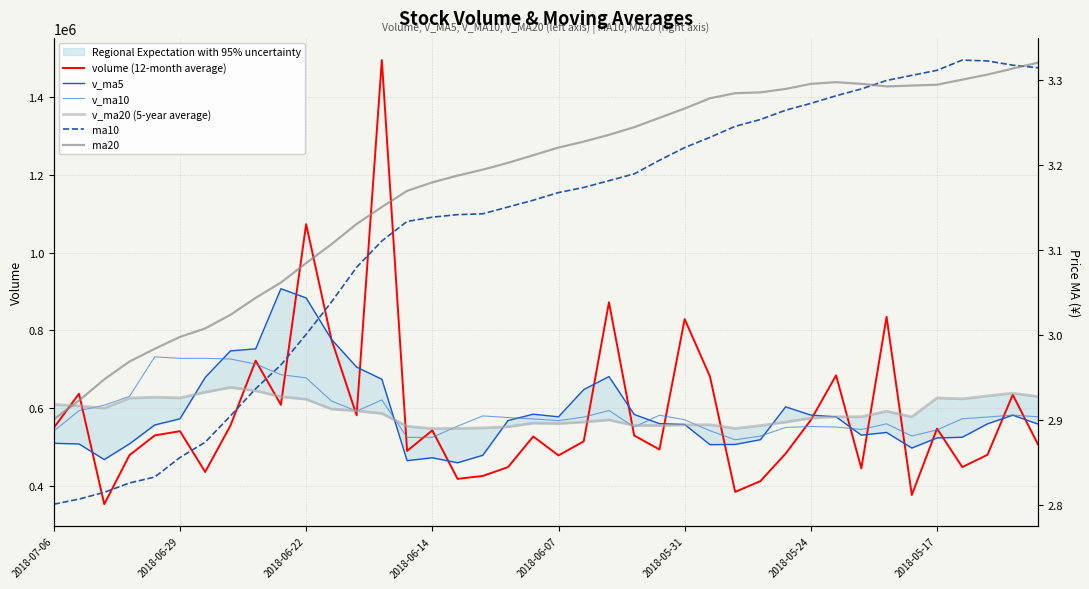

Where is v_ma10 nearest to the value 625001?

13